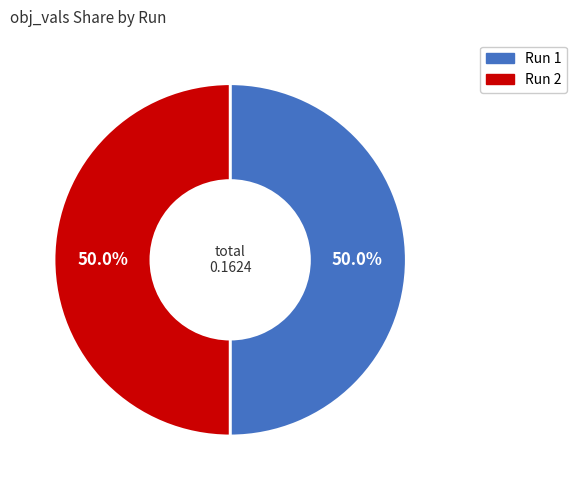

What percentage do Run 1 and Run 2 together represent?

100.0%